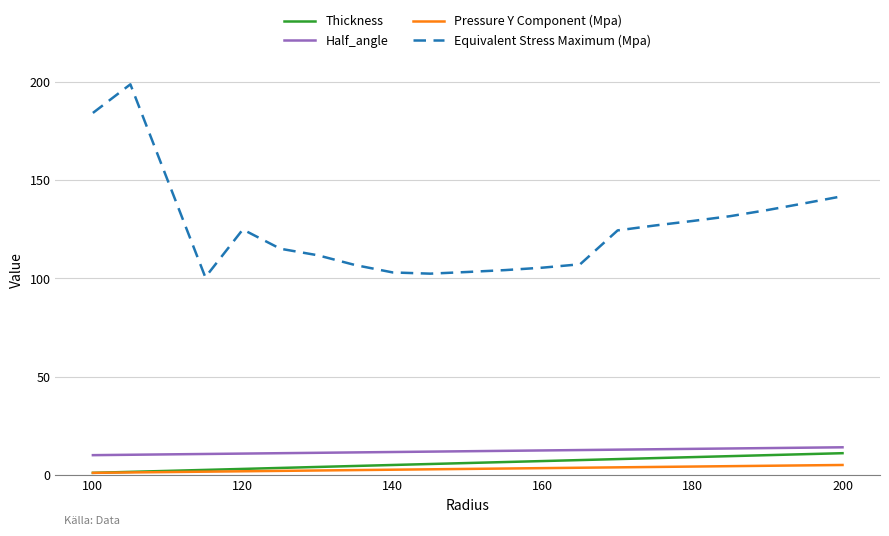

What are all the series names shown in the legend?

Thickness, Half_angle, Pressure Y Component (Mpa), Equivalent Stress Maximum (Mpa)